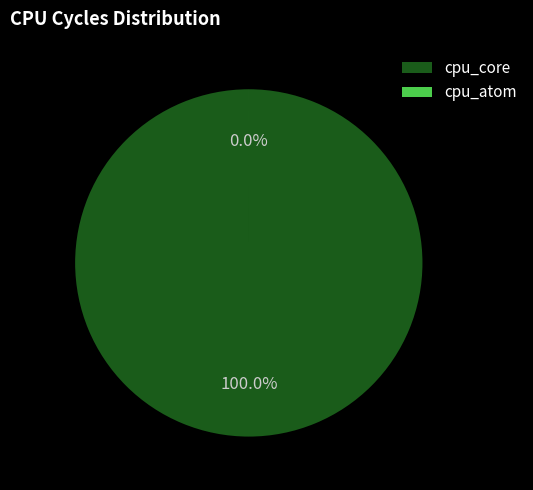

What percentage do cpu_atom and cpu_core together represent?

100.0%